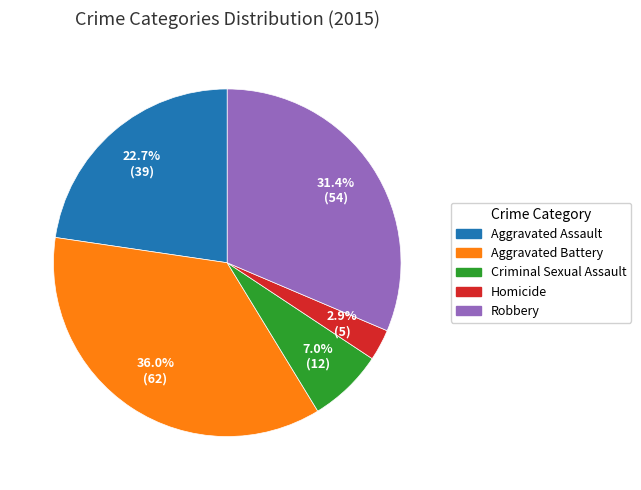

Is it true that Criminal Sexual Assault is 1% of the pie?

False